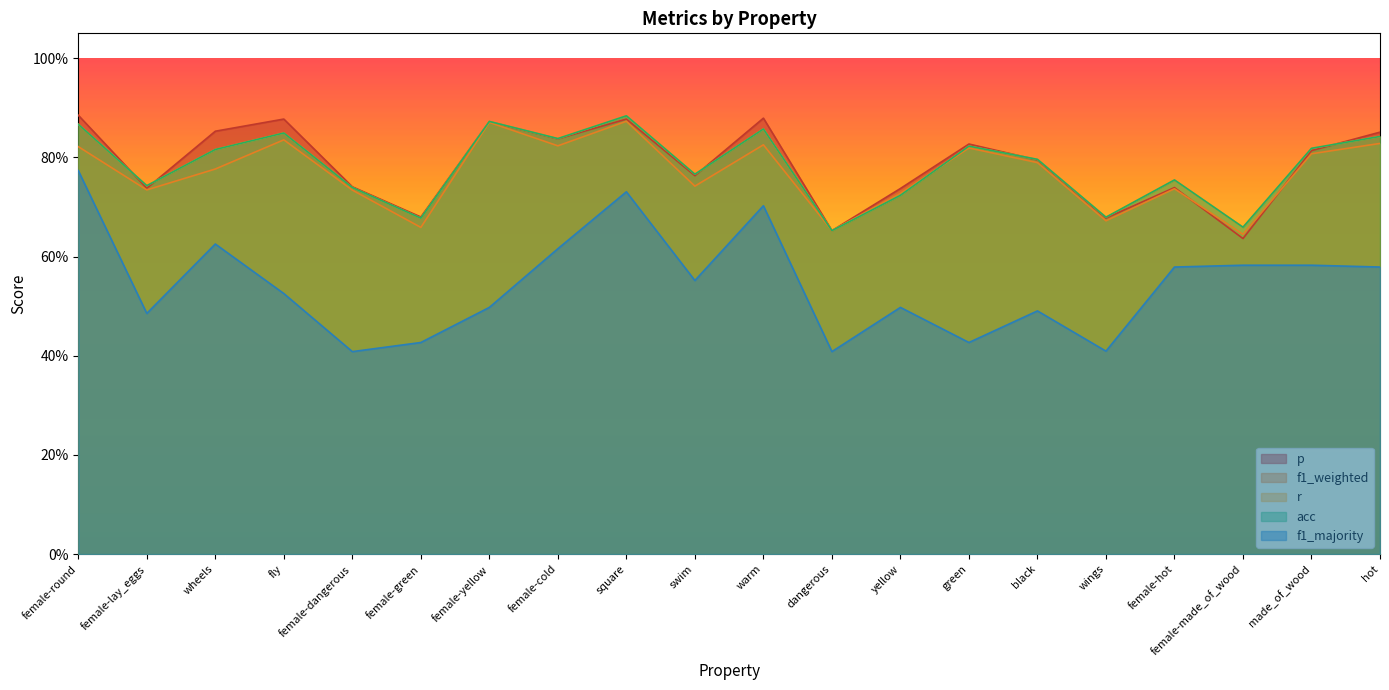

What are all the series names shown in the legend?

p, f1_weighted, r, acc, f1_majority